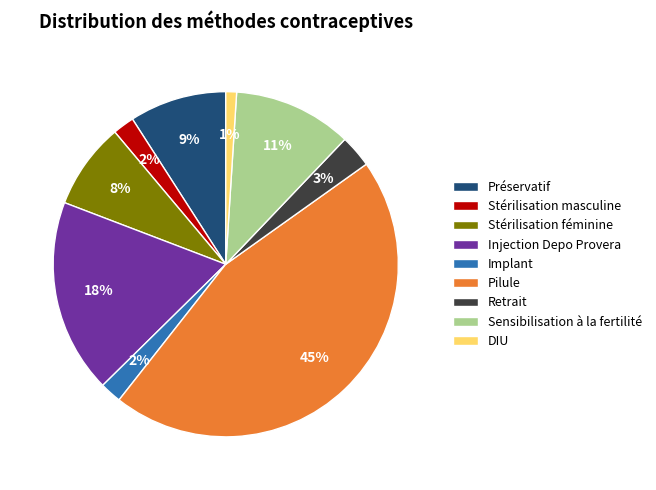

Do Retrait and Sensibilisation à la fertilité together represent more than half of the pie?

No